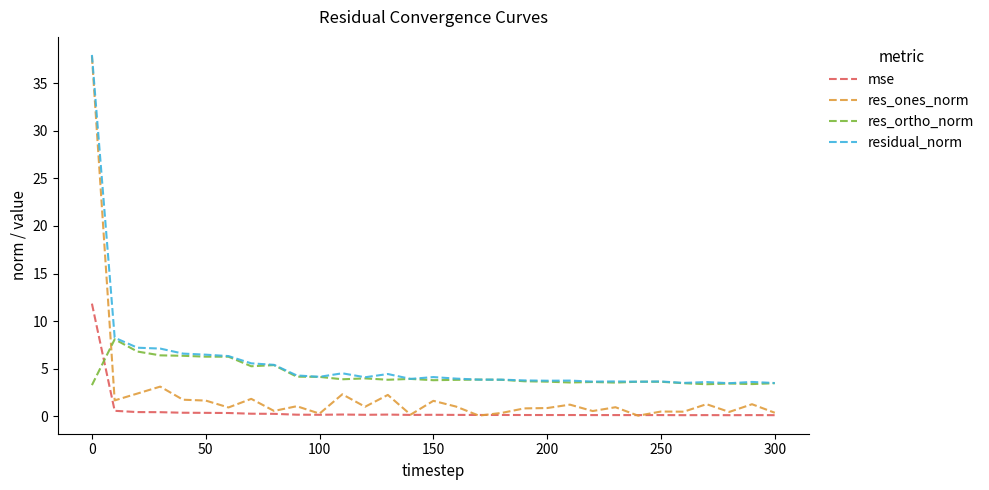

What is the lowest value of the residual_norm series?

3.5